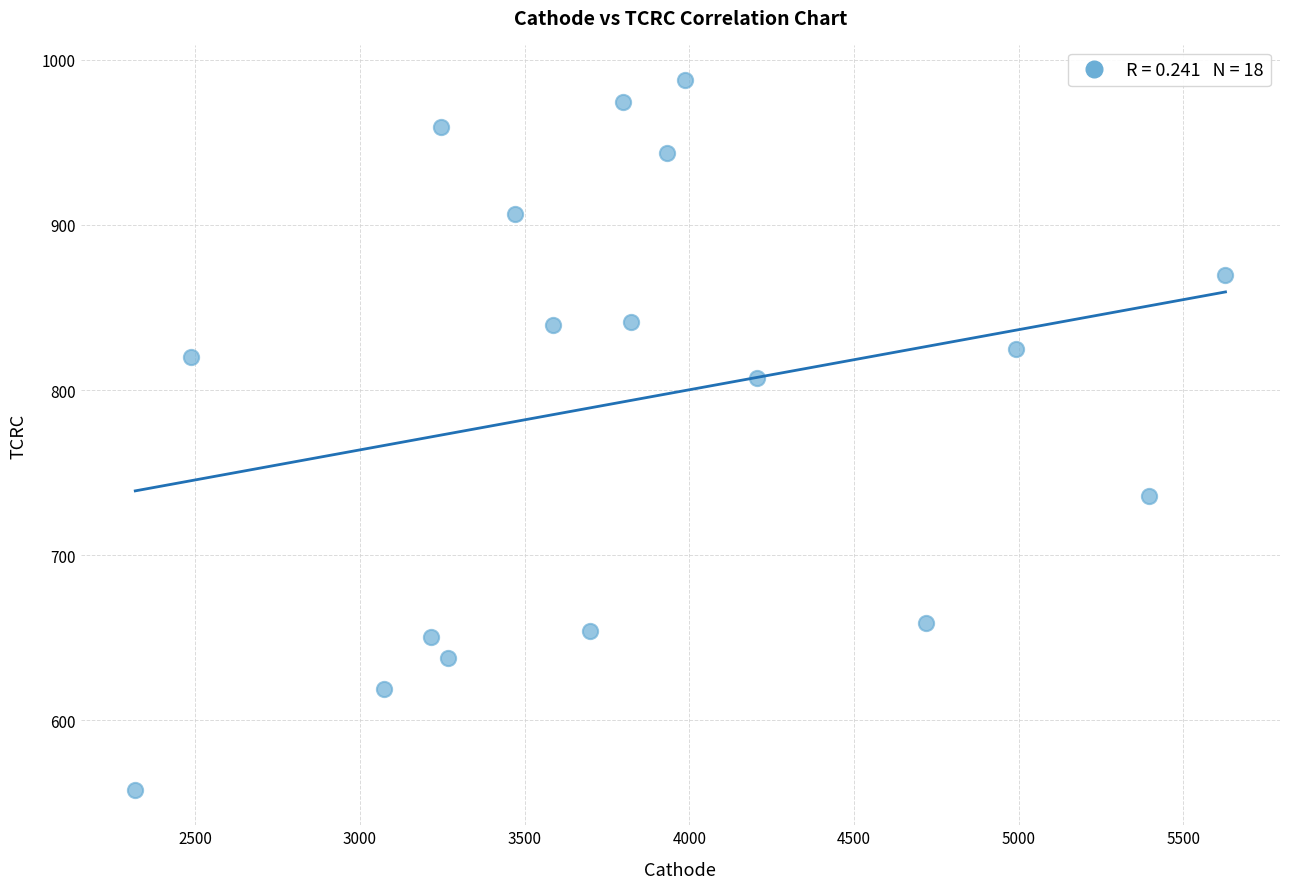

What is the range of X values (max minus min)?

3309.9